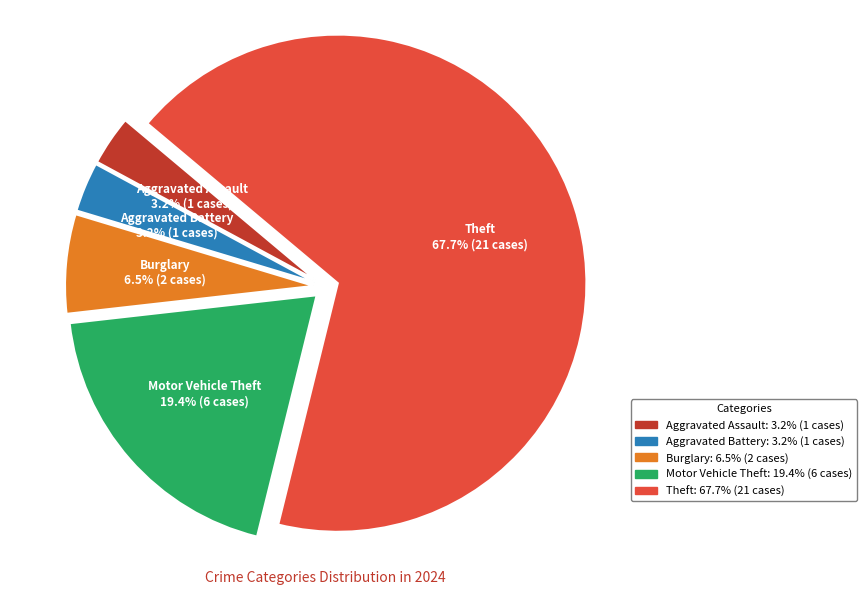

What is the total percentage of Burglary and Theft?

74.2%